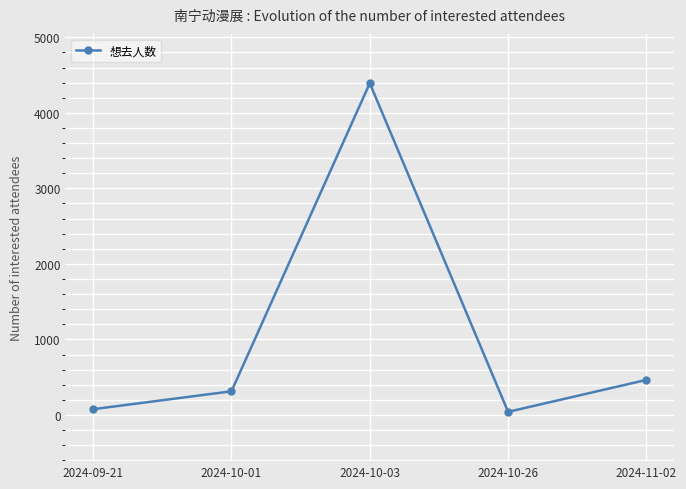

What is the change in value from 2024-10-01 to 2024-10-03?

+4080